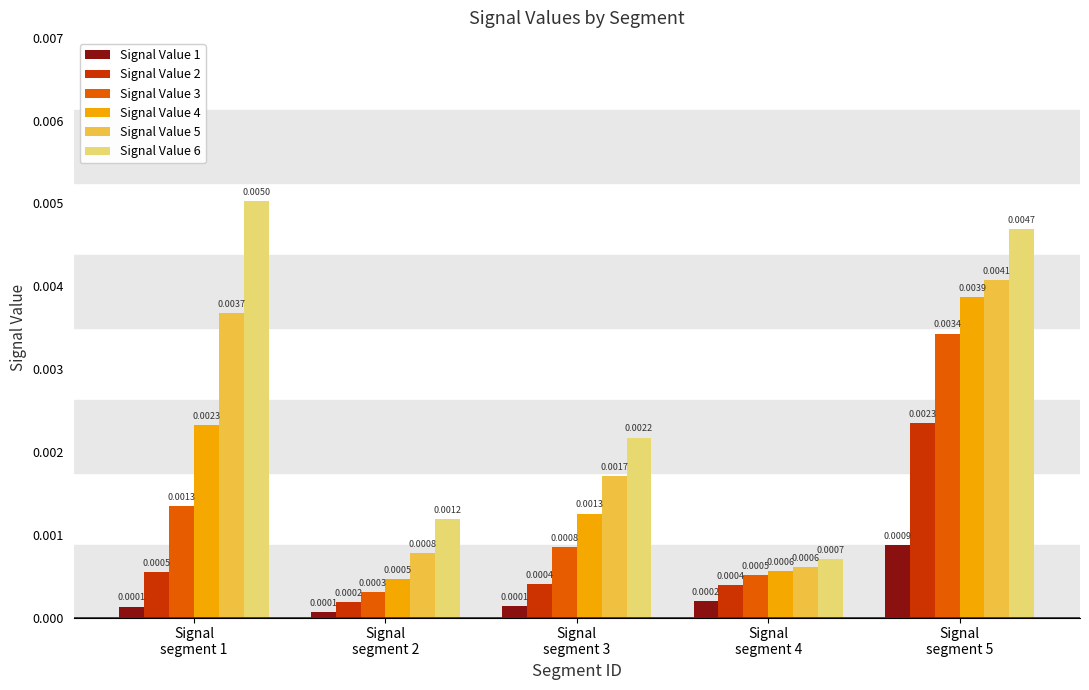

Rank the series by their maximum value, from lowest to highest.

Signal Value 1, Signal Value 2, Signal Value 3, Signal Value 4, Signal Value 5, Signal Value 6